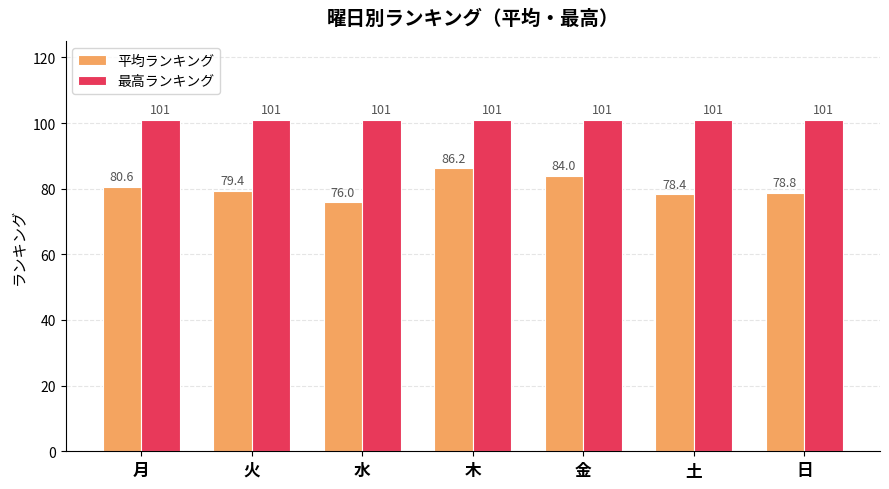

What is the average value of the 最高ランキング series?

101.0